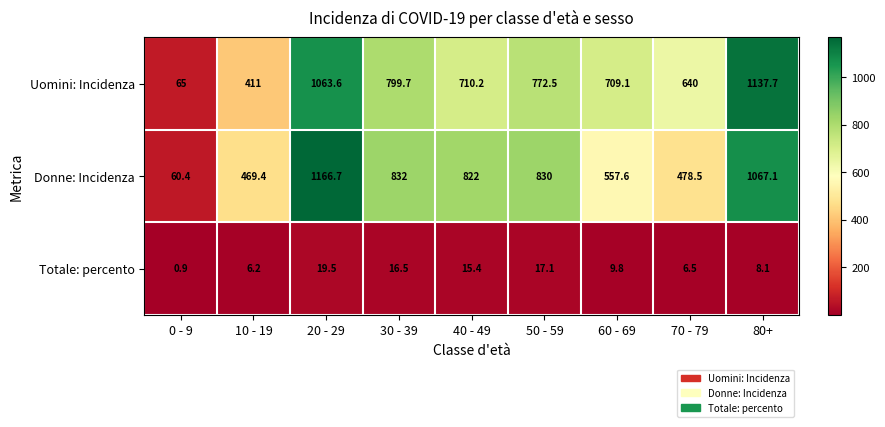

Where is Uomini: Incidenza nearest to the value 601?

70 - 79